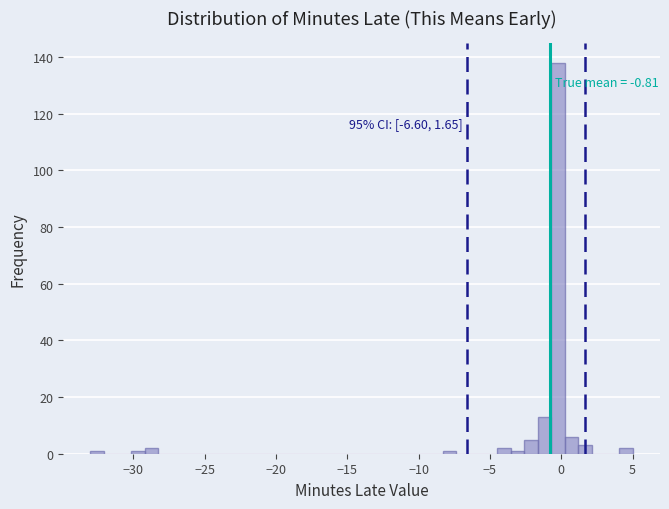

Read against the x-axis, roughly where is the centre of the tallest bar?

0.0